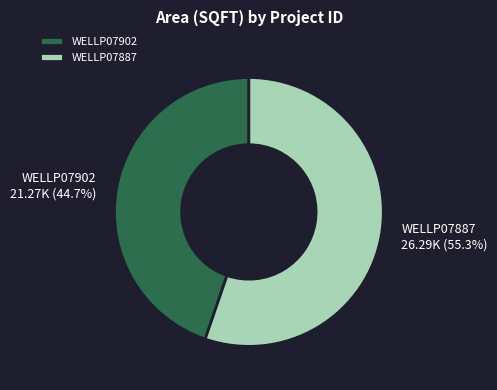

Which slice is the smallest?

WELLP07902